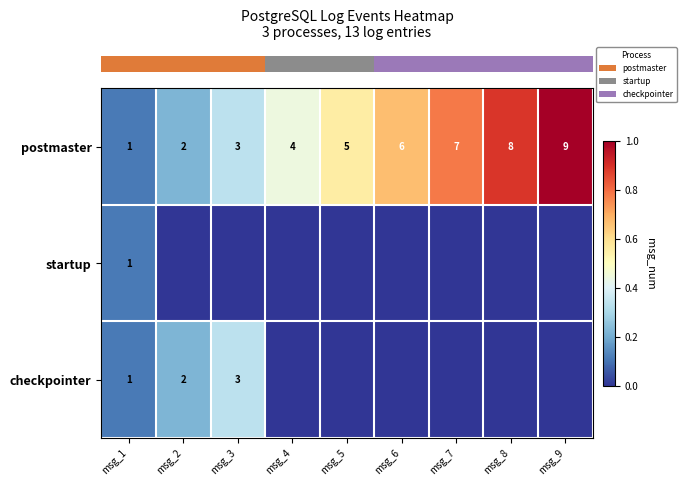

At which label is row_2 closest to 0?

msg_4